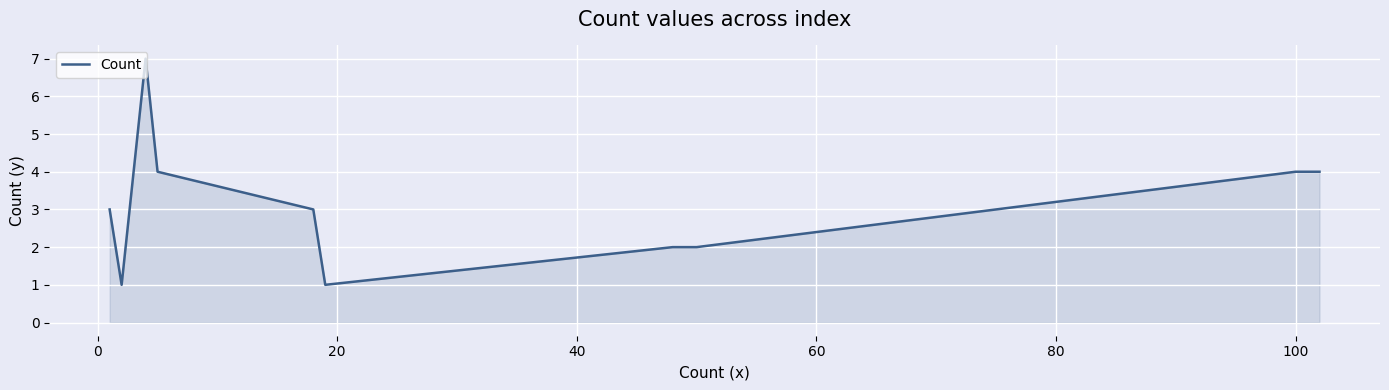

What is the difference between the maximum and minimum values?

6